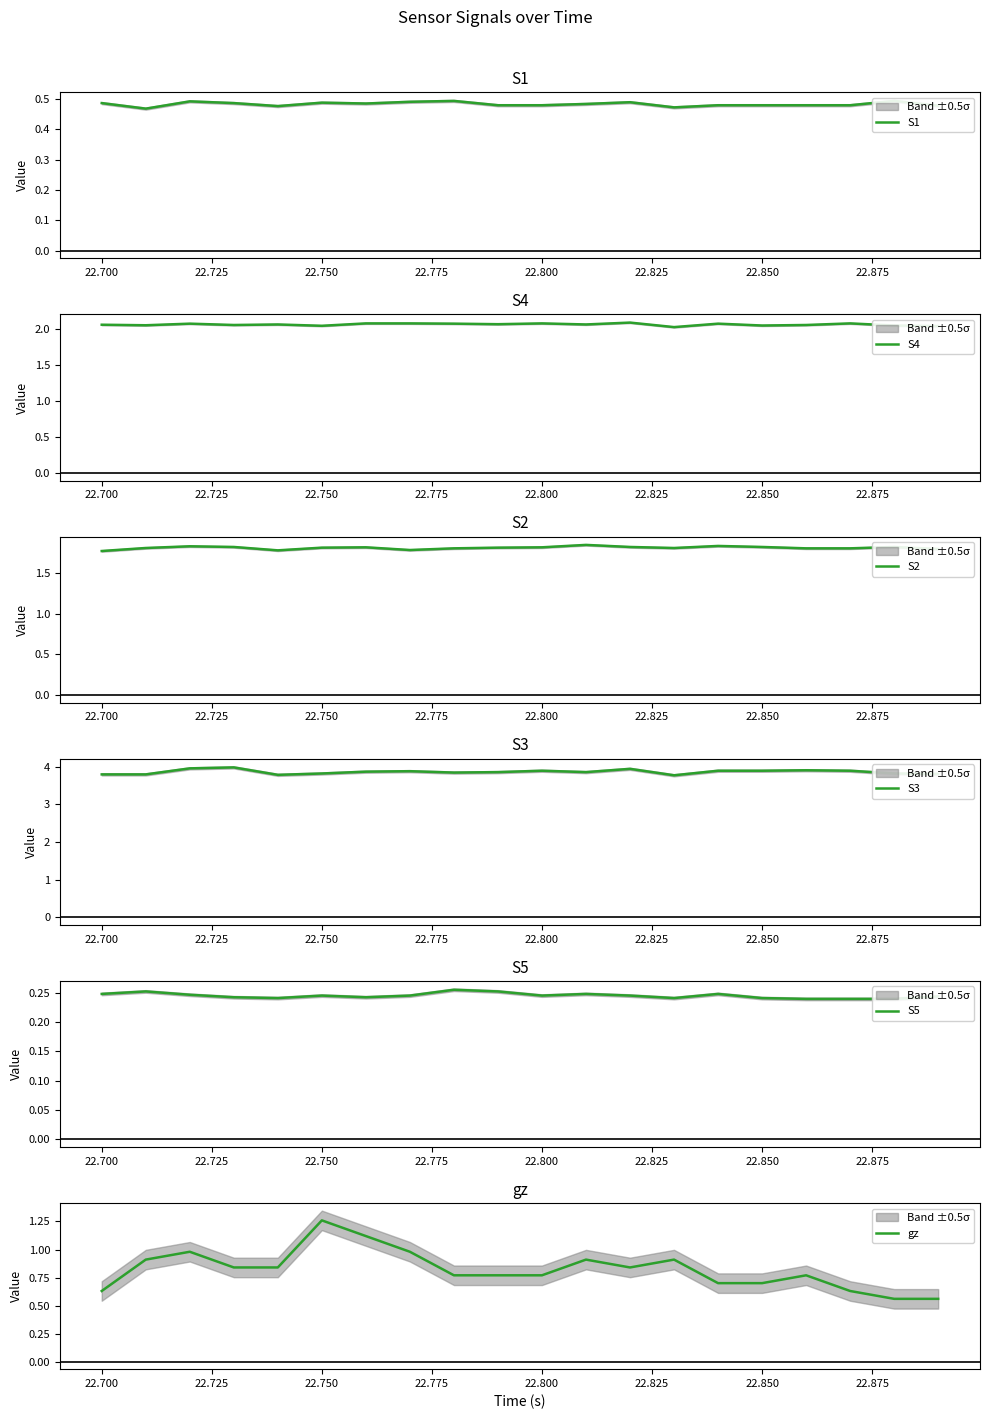

Reading right to left, transcribe all the data shown in this chart.

S1: 0.5	0.5	0.5	0.5	0.5	0.5	0.5	0.5	0.5	0.5	0.5	0.5	0.5	0.5	0.5	0.5	0.5	0.5	0.5	0.5
S4: 2.0	2.1	2.1	2.1	2.1	2.1	2.0	2.1	2.1	2.1	2.1	2.1	2.1	2.1	2.0	2.1	2.1	2.1	2.1	2.1
S2: 1.8	1.8	1.8	1.8	1.8	1.8	1.8	1.8	1.8	1.8	1.8	1.8	1.8	1.8	1.8	1.8	1.8	1.8	1.8	1.8
S3: 3.8	3.8	3.9	3.9	3.9	3.9	3.8	3.9	3.9	3.9	3.9	3.8	3.9	3.9	3.8	3.8	4.0	4.0	3.8	3.8
S5: 0.2	0.2	0.2	0.2	0.2	0.2	0.2	0.2	0.2	0.2	0.3	0.3	0.2	0.2	0.2	0.2	0.2	0.2	0.3	0.2
gz: 0.6	0.6	0.6	0.8	0.7	0.7	0.9	0.8	0.9	0.8	0.8	0.8	1.0	1.1	1.3	0.8	0.8	1.0	0.9	0.6